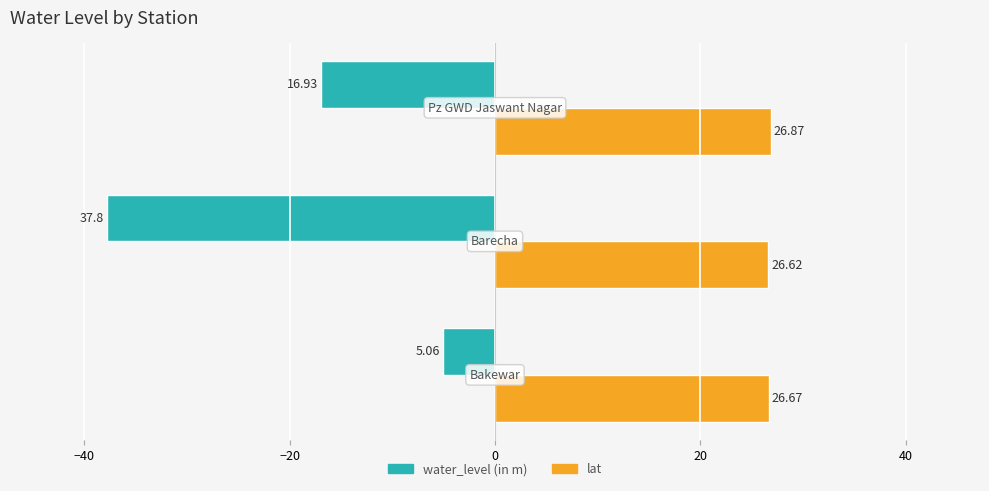

What is the sum of the water_level (in m) values at 0.0 and 2.0?

-22.0